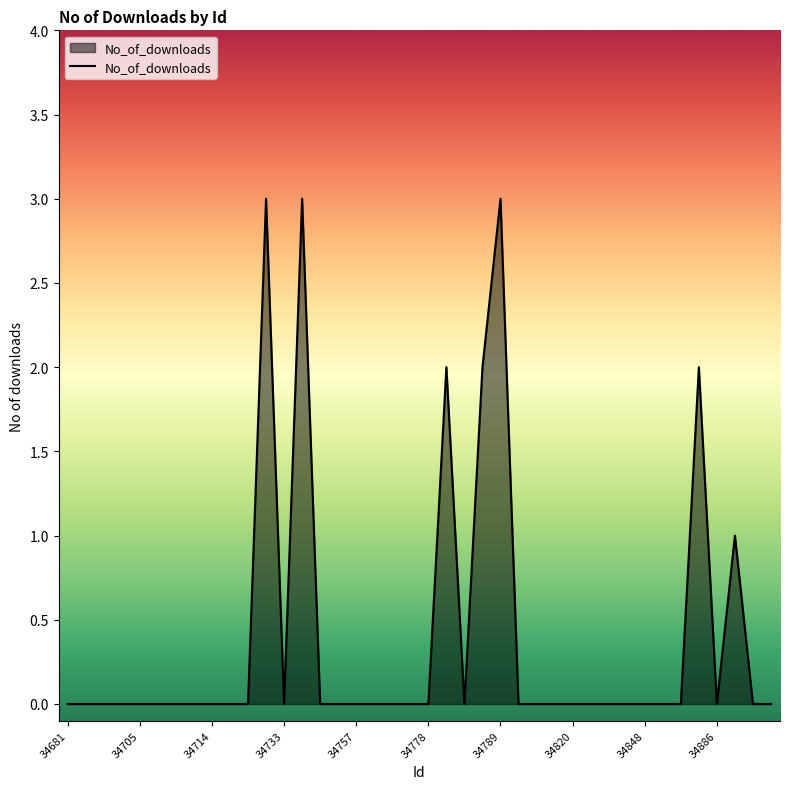

Reading left to right, list all the values displayed in this chart.

0	0	0	0	0	0	0	0	0	0	0	3	0	3	0	0	0	0	0	0	0	2	0	2	3	0	0	0	0	0	0	0	0	0	0	2	0	1	0	0